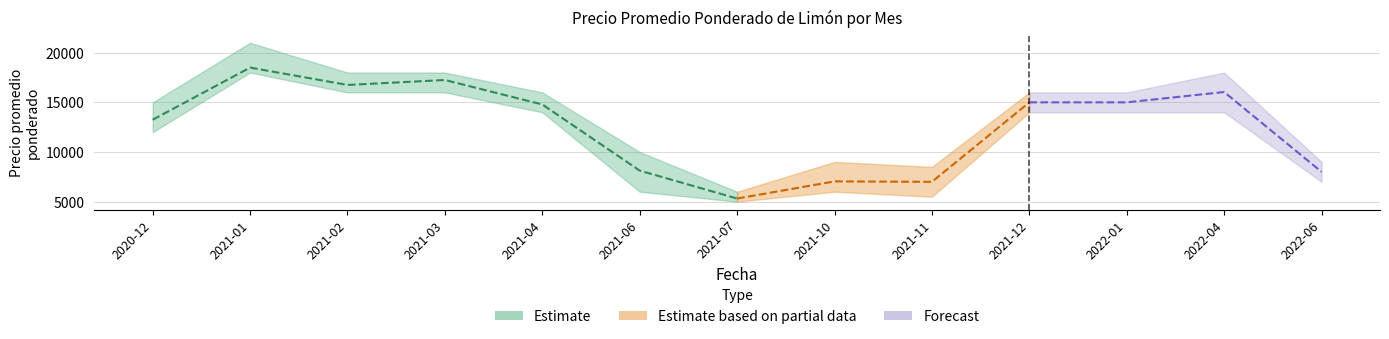

What is the difference between the Precio máximo values at 2020-12 and 2021-10?

6000